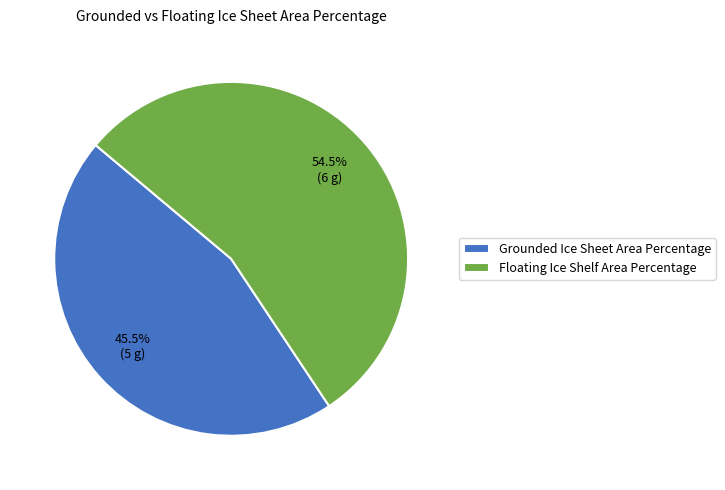

Which slice represents more than half of the pie?

Floating Ice Shelf Area Percentage